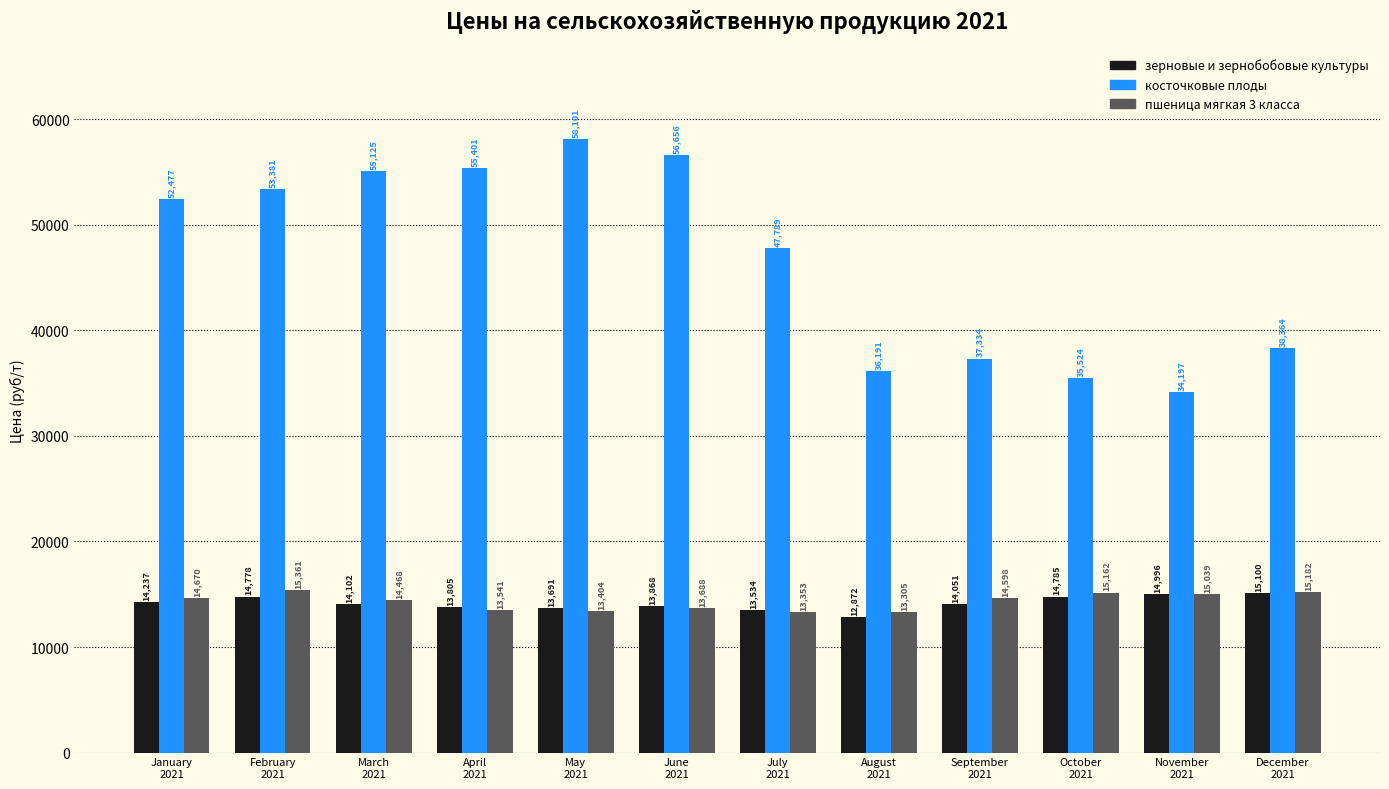

How many bars are there in total?

36